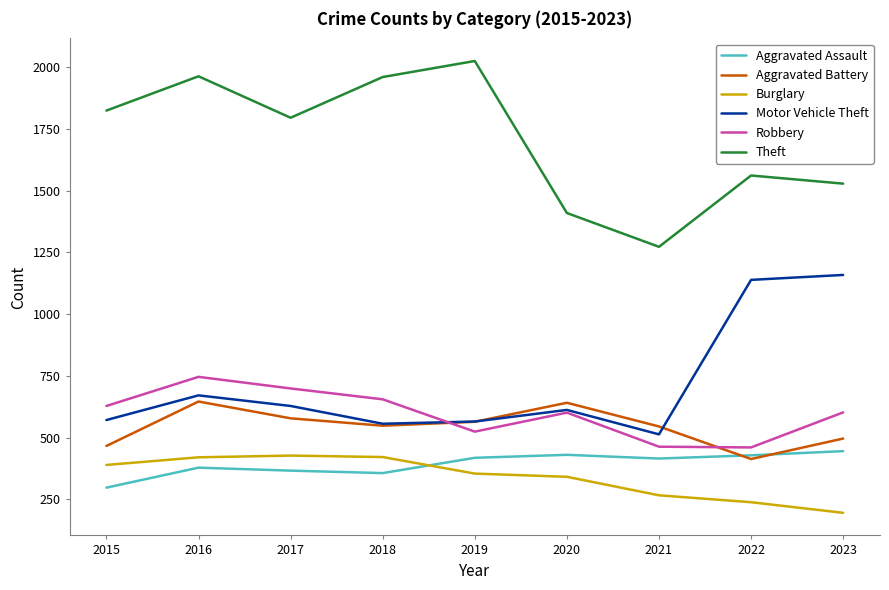

In Robbery, how many points are higher than both neighbors (excluding endpoints)?

2